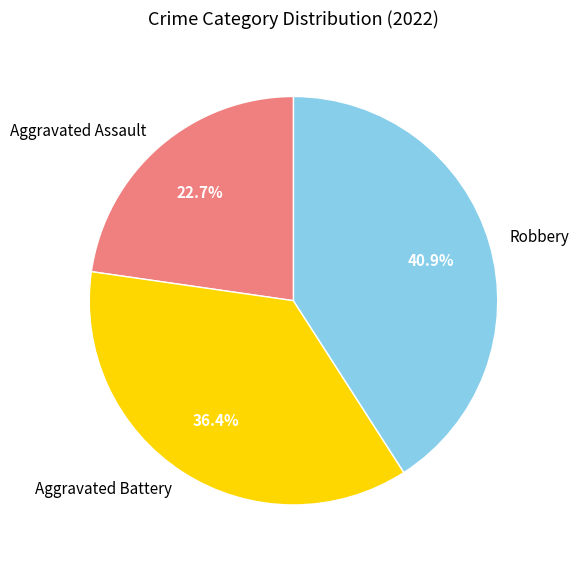

True or false: Aggravated Battery accounts for 48% of the total.

False